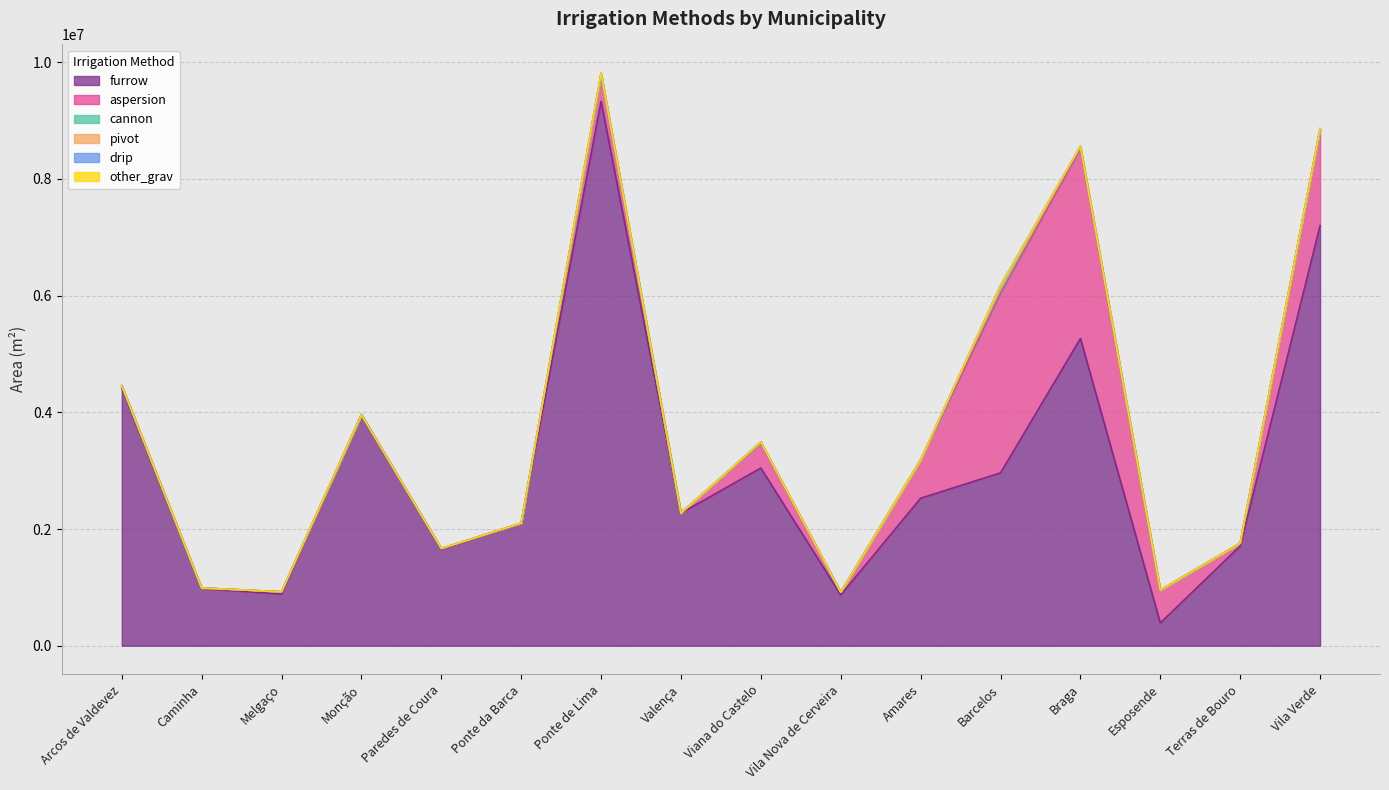

What position from the left is Melgaço?

3